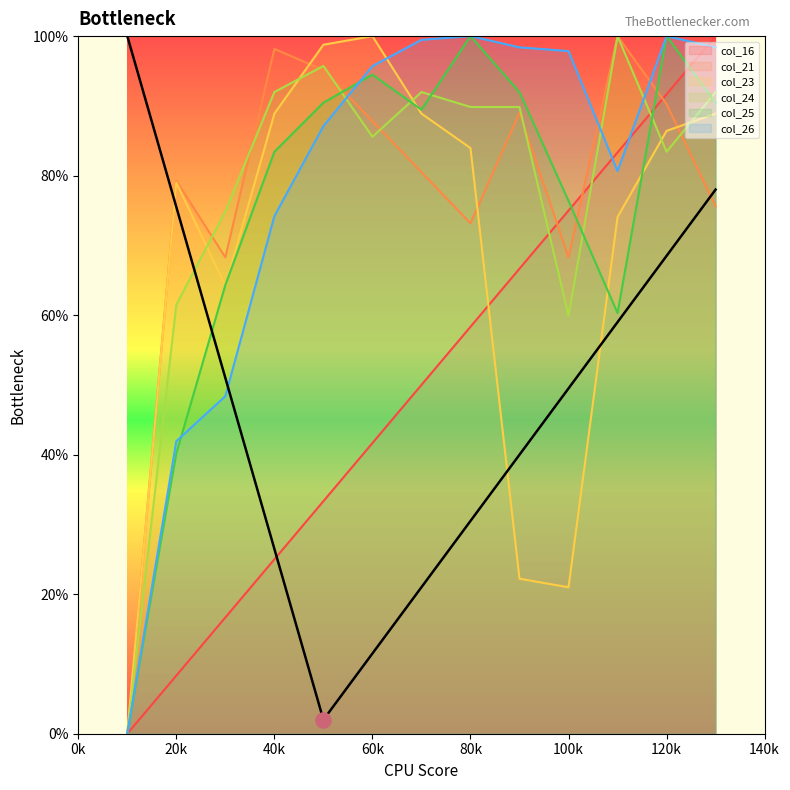

At how many categories does at least one series exceed 12?

12